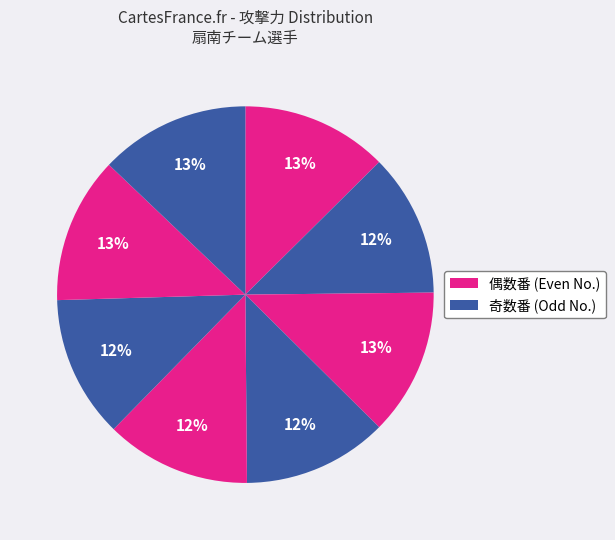

How many segments does this pie chart have?

8